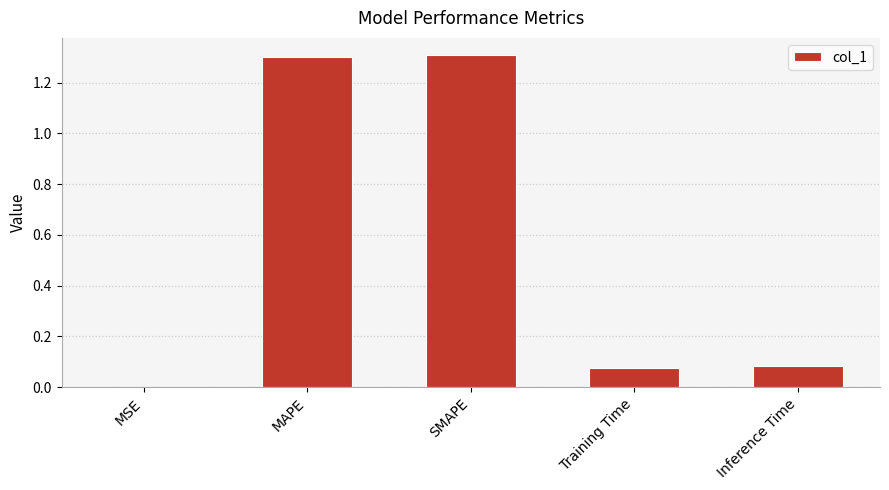

Are the bars horizontal?

No